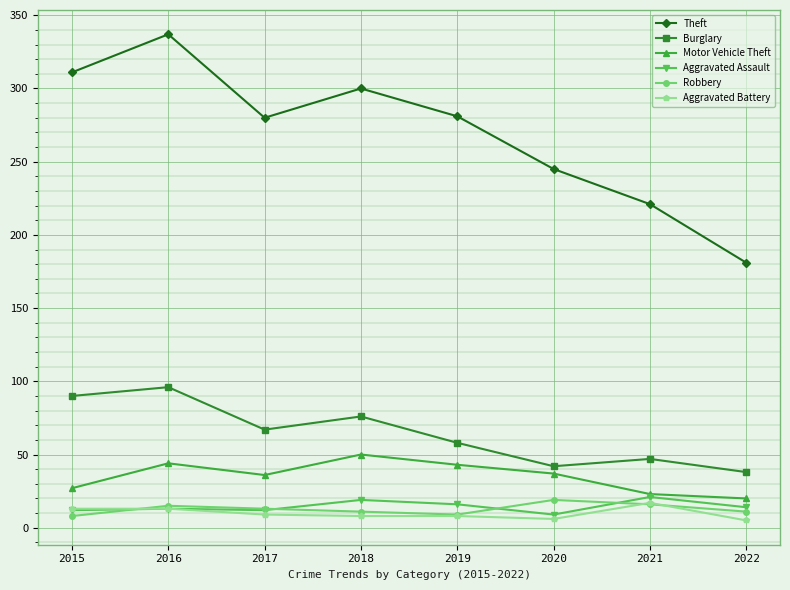

How many lines are shown in the chart?

6